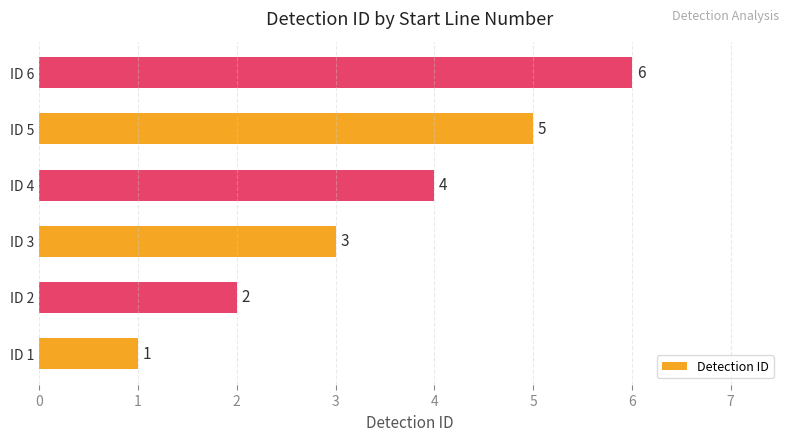

Between ID 1 and ID 3, which is larger?

ID 3